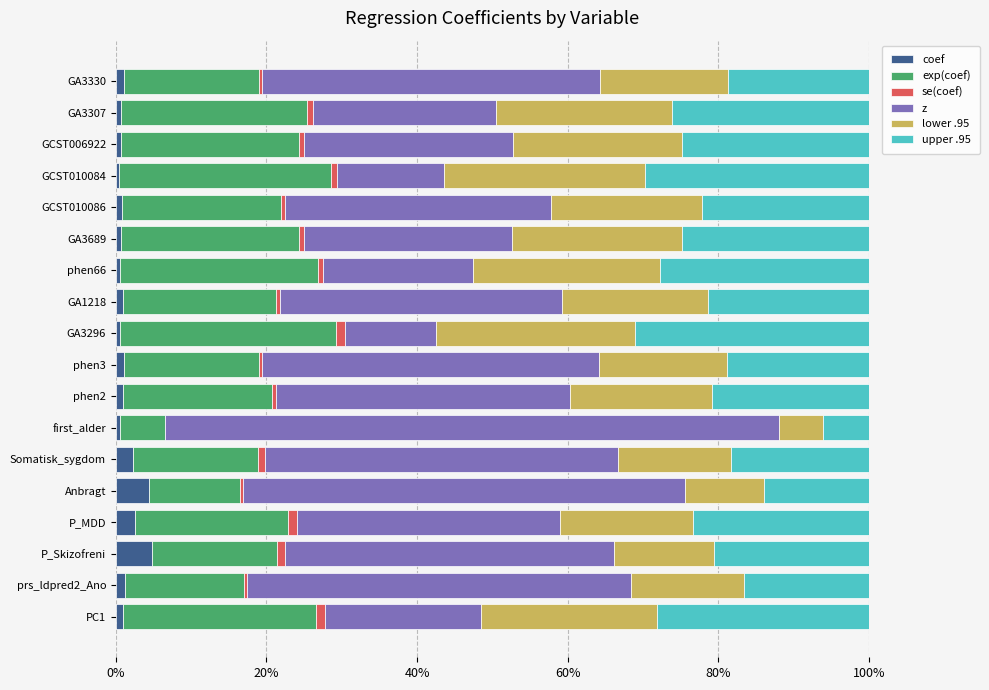

True or false: coef has a value of 0.9 at GA1218.

True